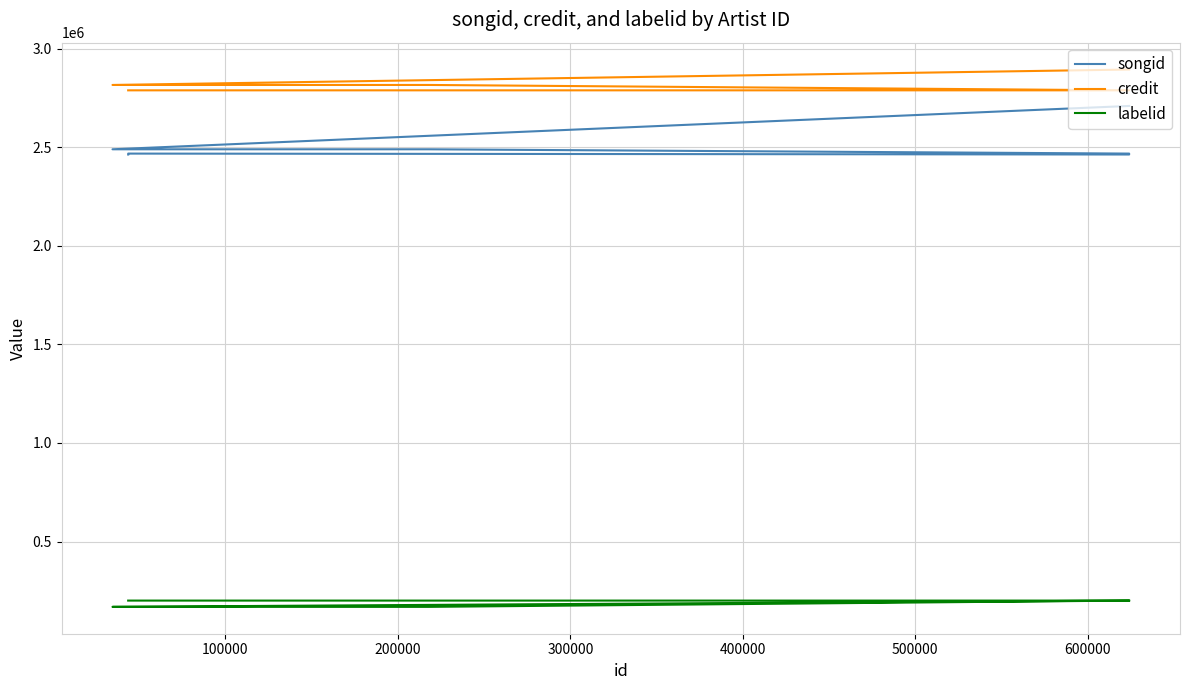

What is the value of the credit point at the 4th from the left?

2787907